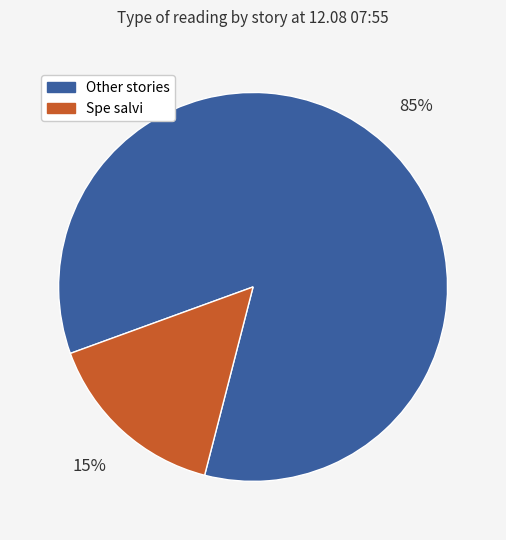

Does any single category account for the majority?

Yes